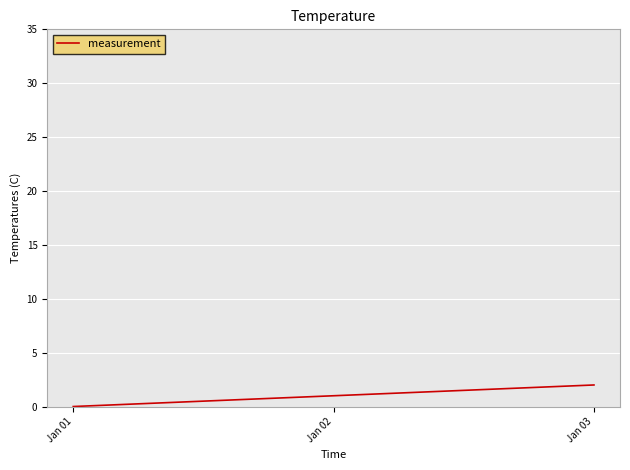

How many lines are shown in the chart?

1